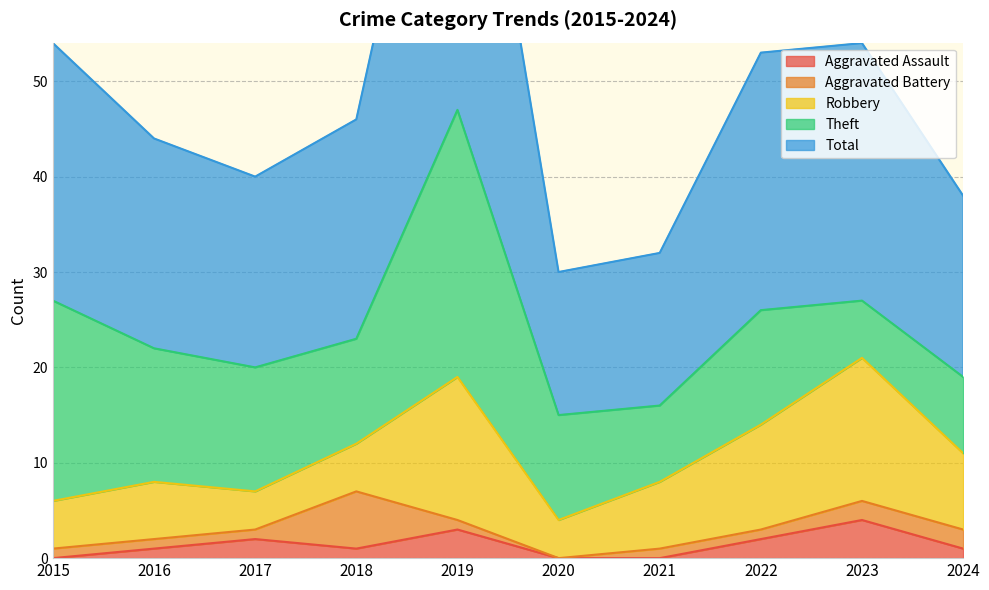

What is the value of the Theft point at the 9th from the left?

6